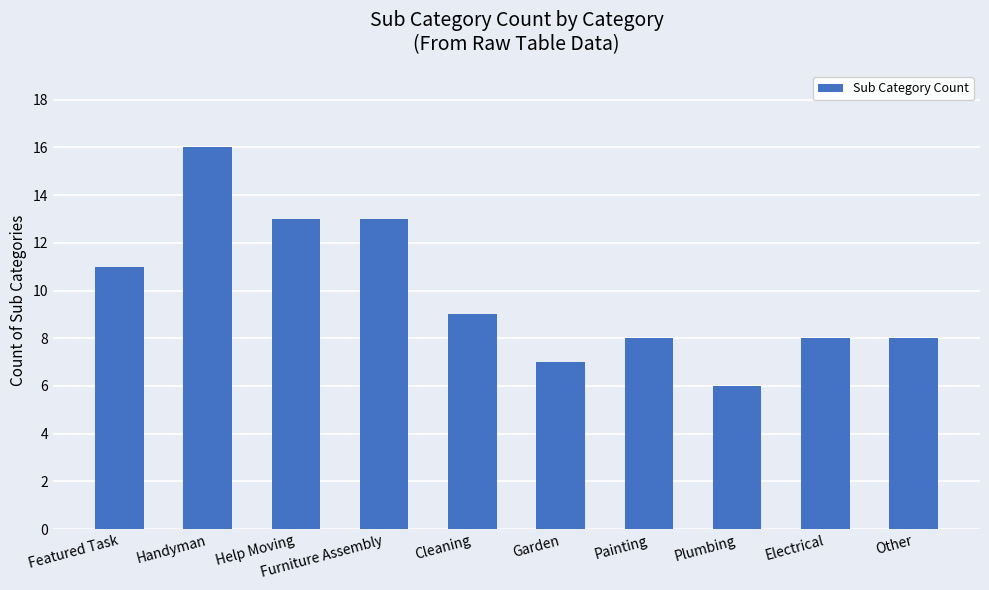

How many values are below 9?

5